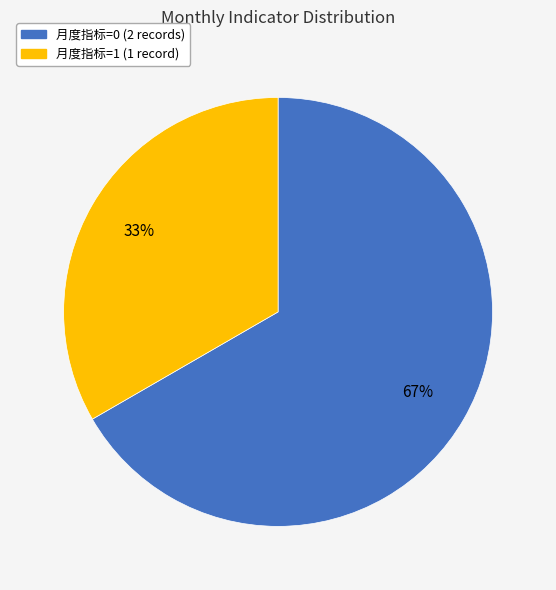

Count the number of slices in the pie.

2